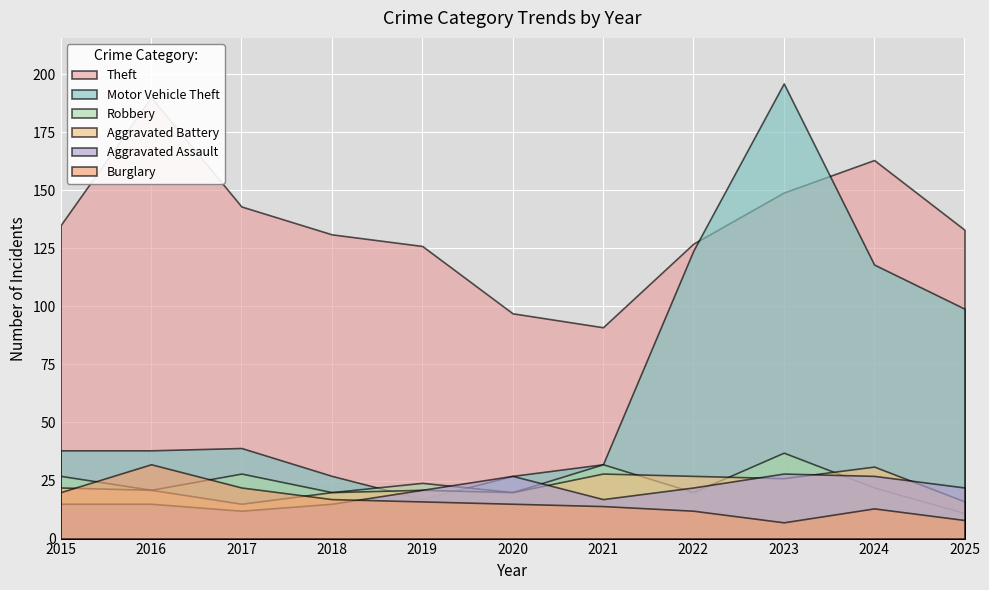

Which series has the widest spread of values?

Motor Vehicle Theft